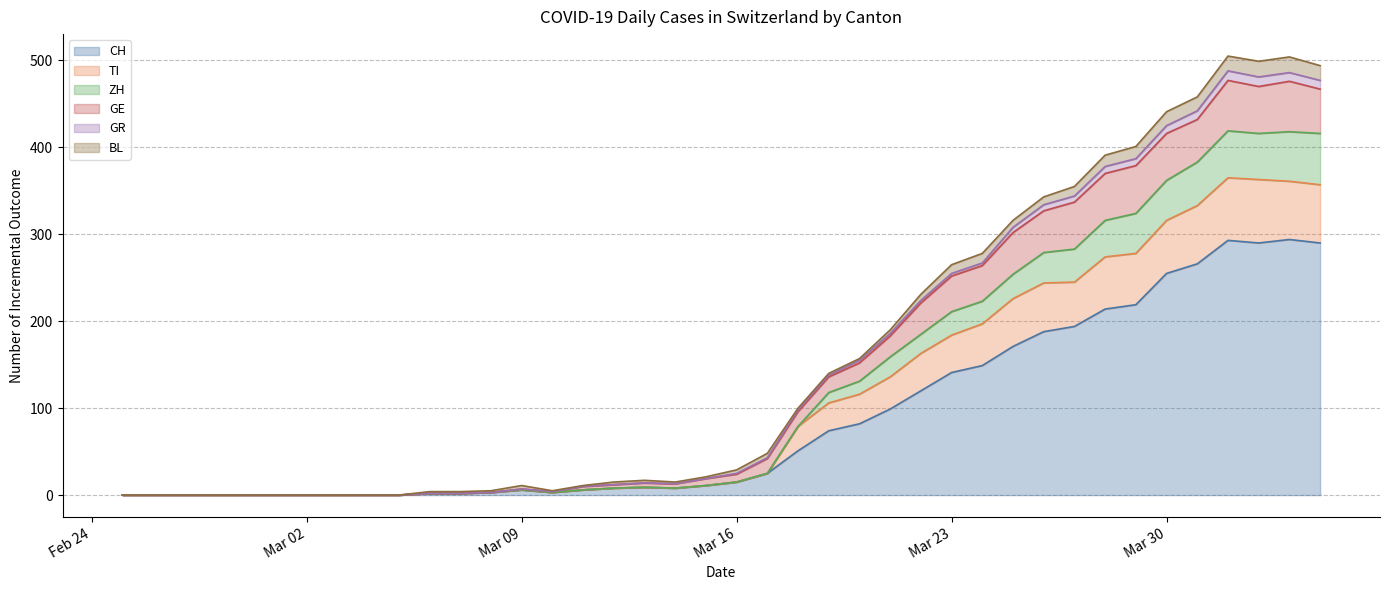

What is the highest value of the CH series?

294